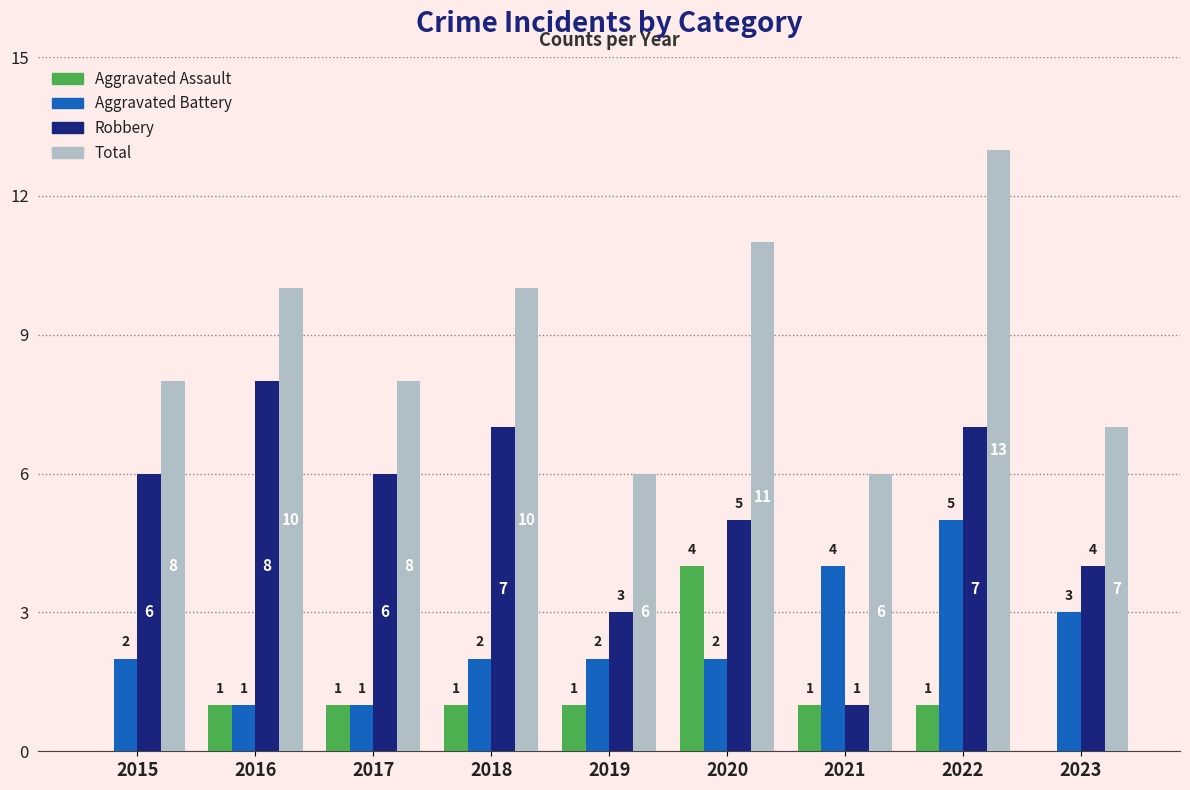

At which category does the chart reach its peak across all series?

2022